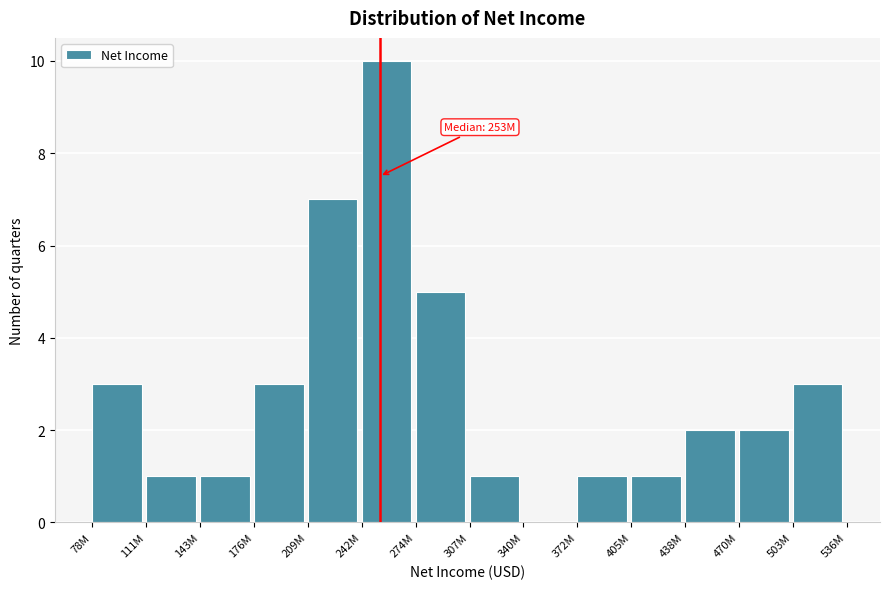

Reading left to right, what are all the values shown in this chart?

78M=3	111M=1	143M=1	176M=3	209M=7	242M=10	274M=5	307M=1	340M=0	372M=1	405M=1	438M=2	470M=2	503M=3